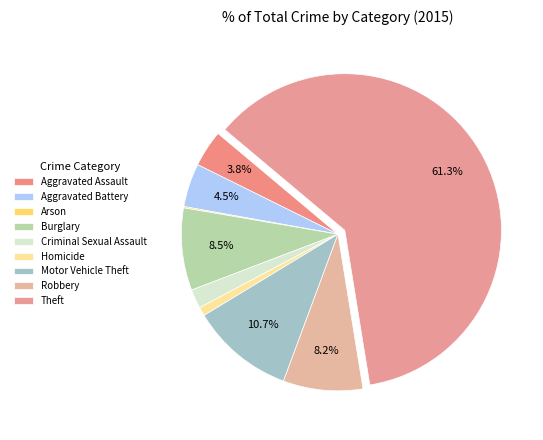

What percentage is the Theft slice, to the nearest percent?

61%